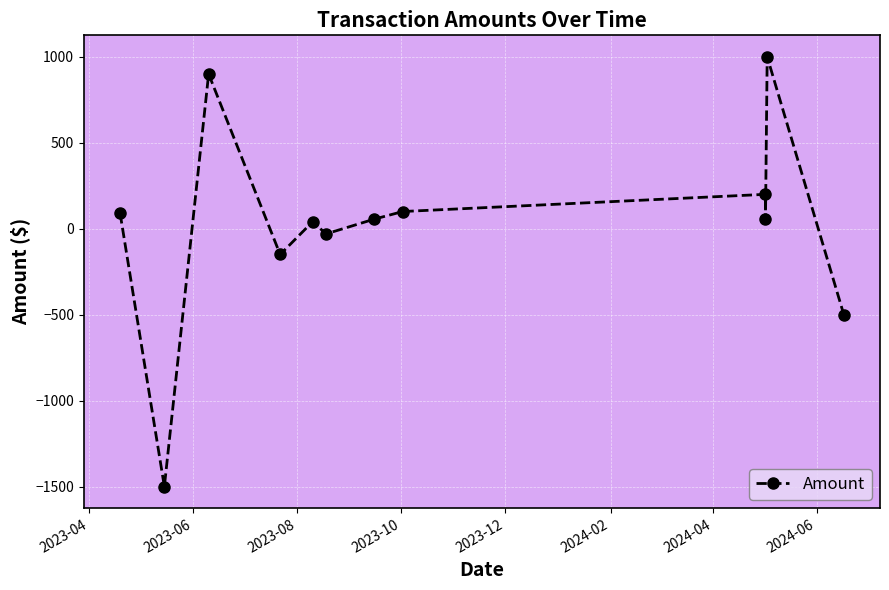

What is the average value?

21.6